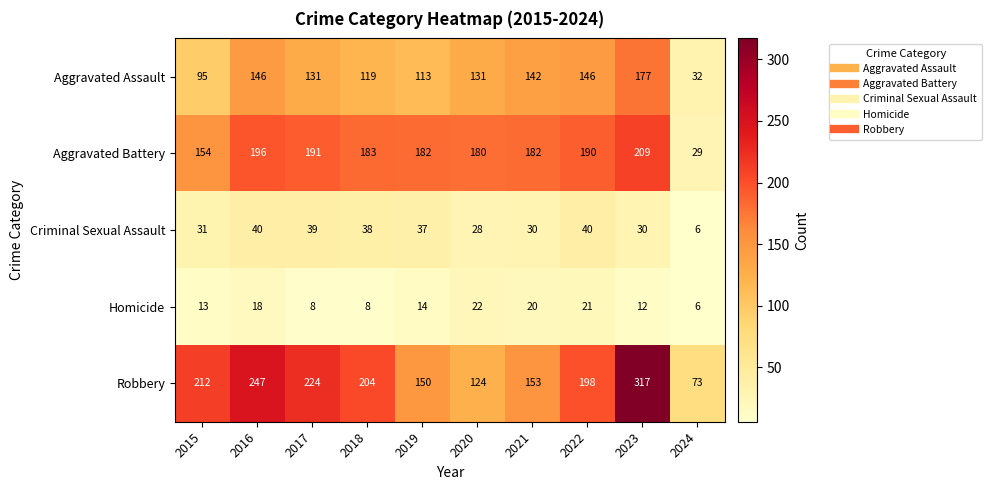

Which label corresponds to the smallest value in the chart?

2024